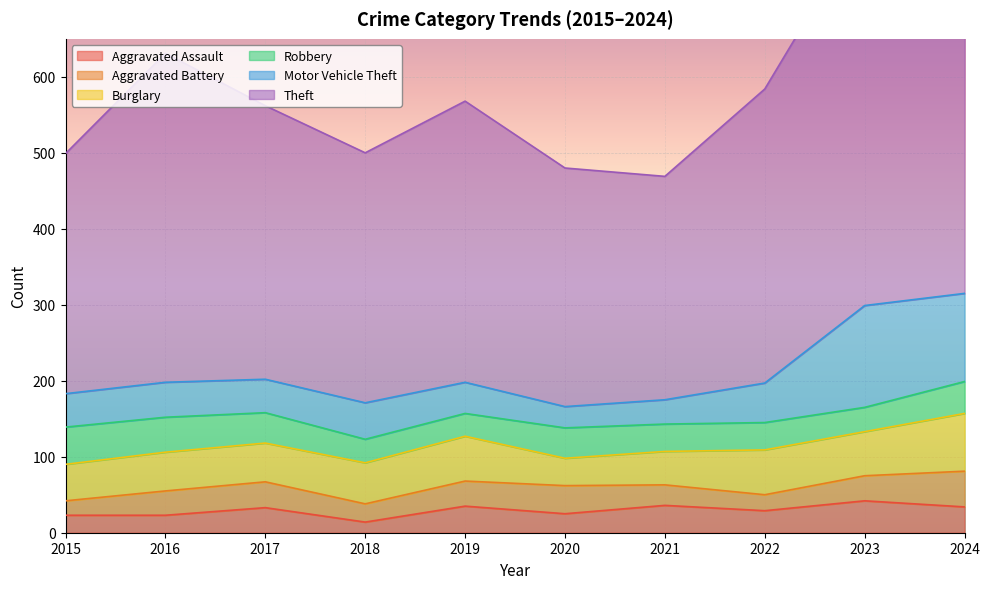

What is the average value of the Robbery series?

38